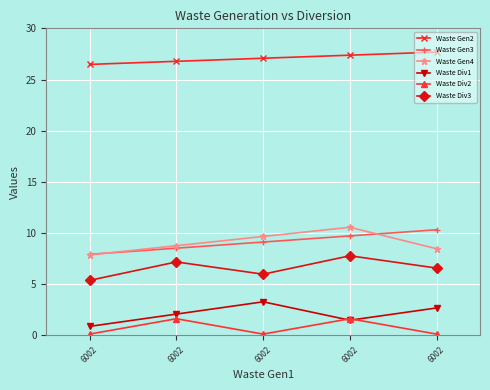

At which category does Waste Div3 reach its first local peak?

6002